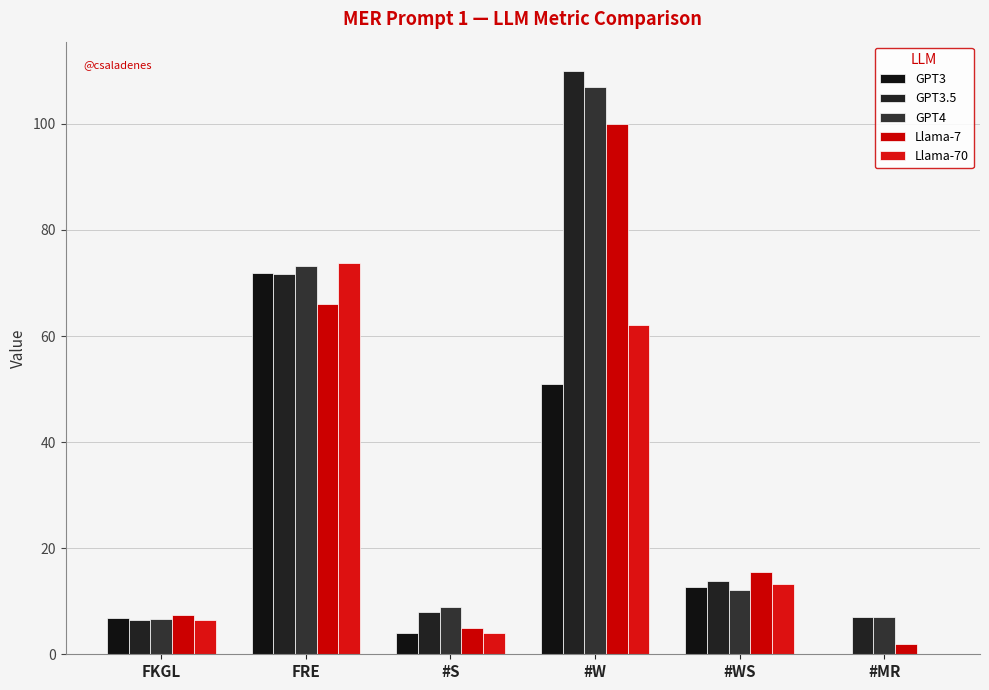

At which category does the chart reach its minimum across all series?

#MR